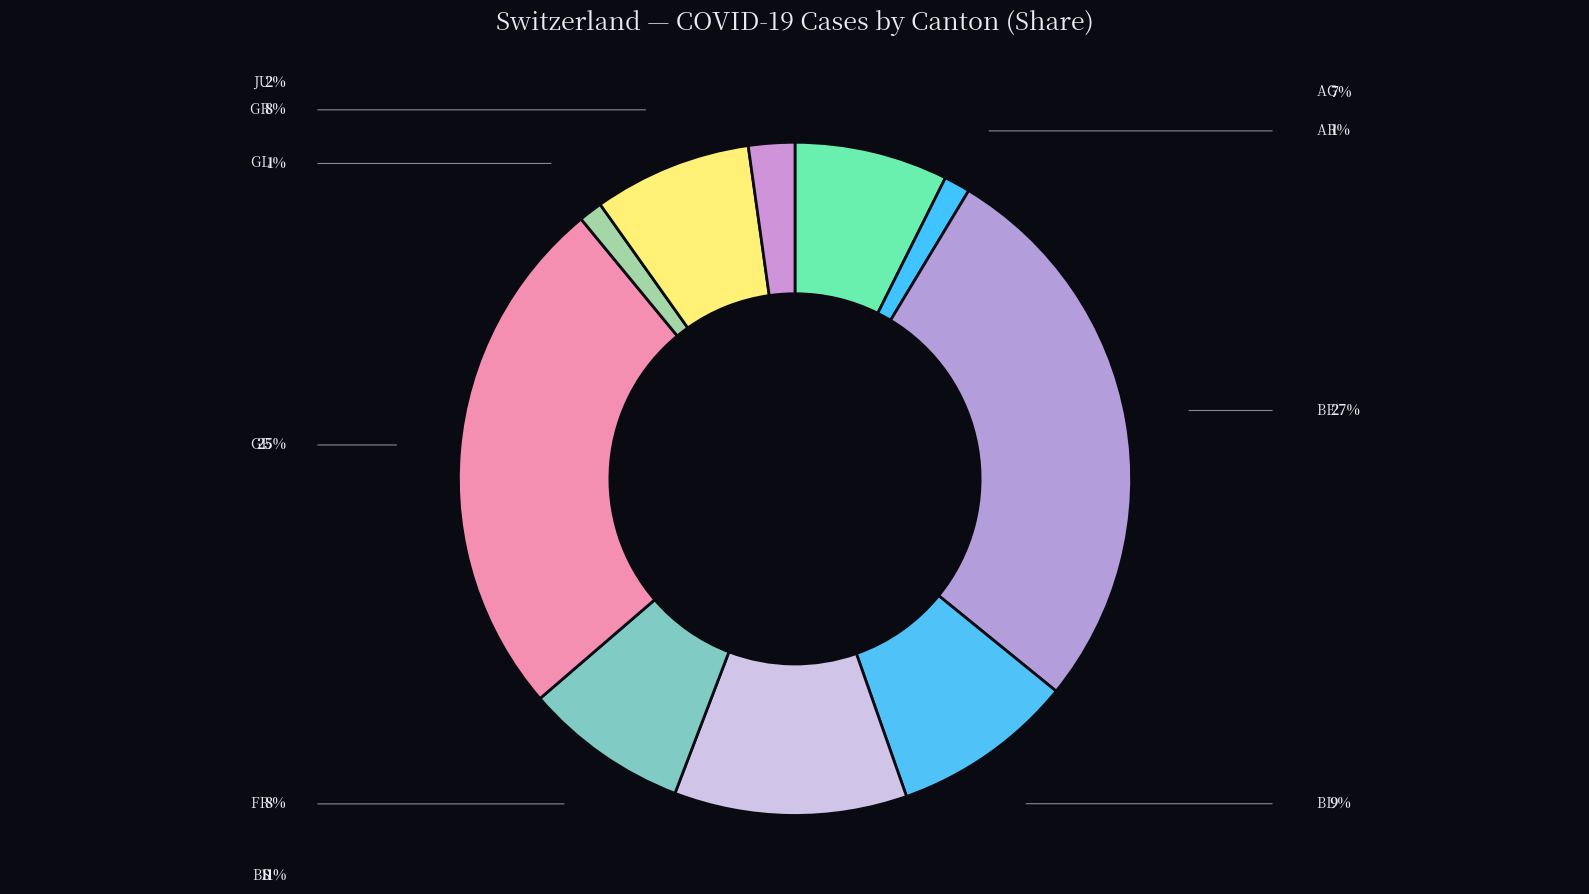

Is there a majority slice in this chart?

No